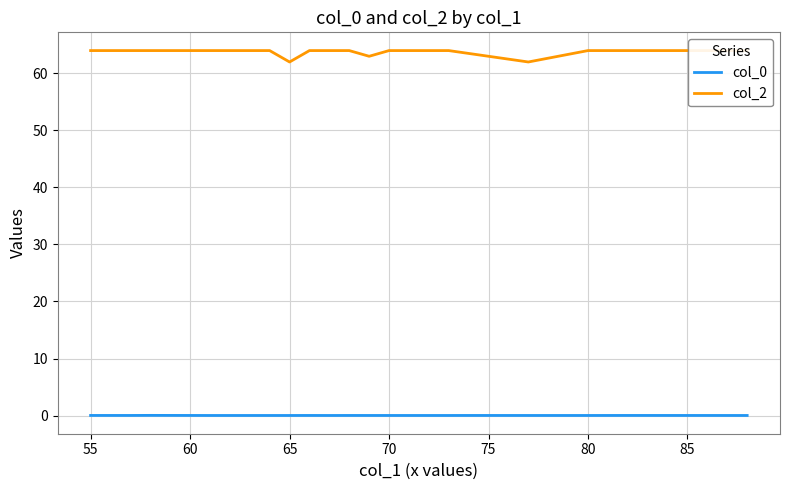

What is the sum of the col_2 values at 55 and 70?

128.0